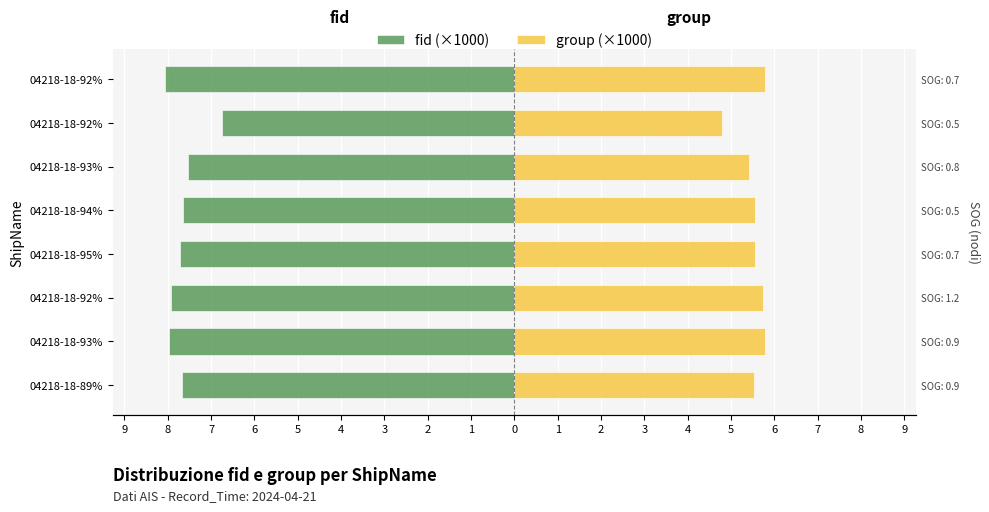

How many groups of bars are there?

8